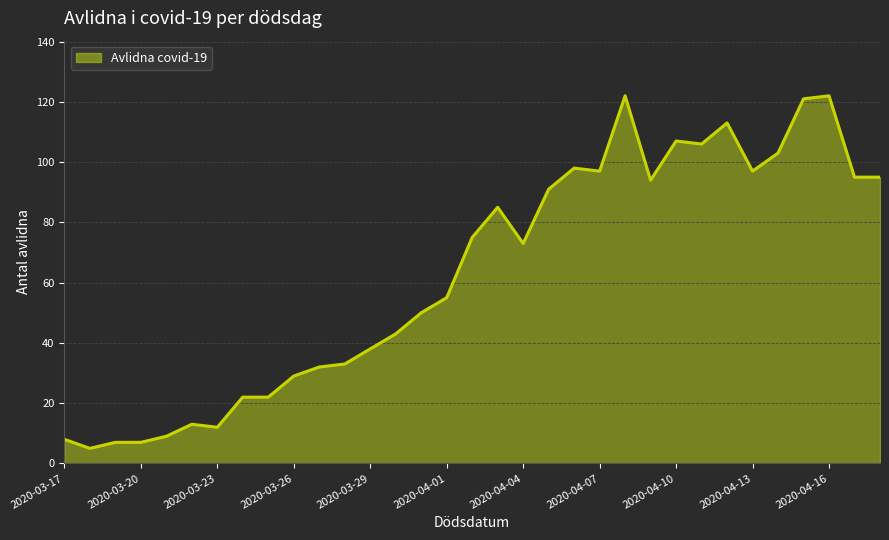

What is the greatest value displayed?

122